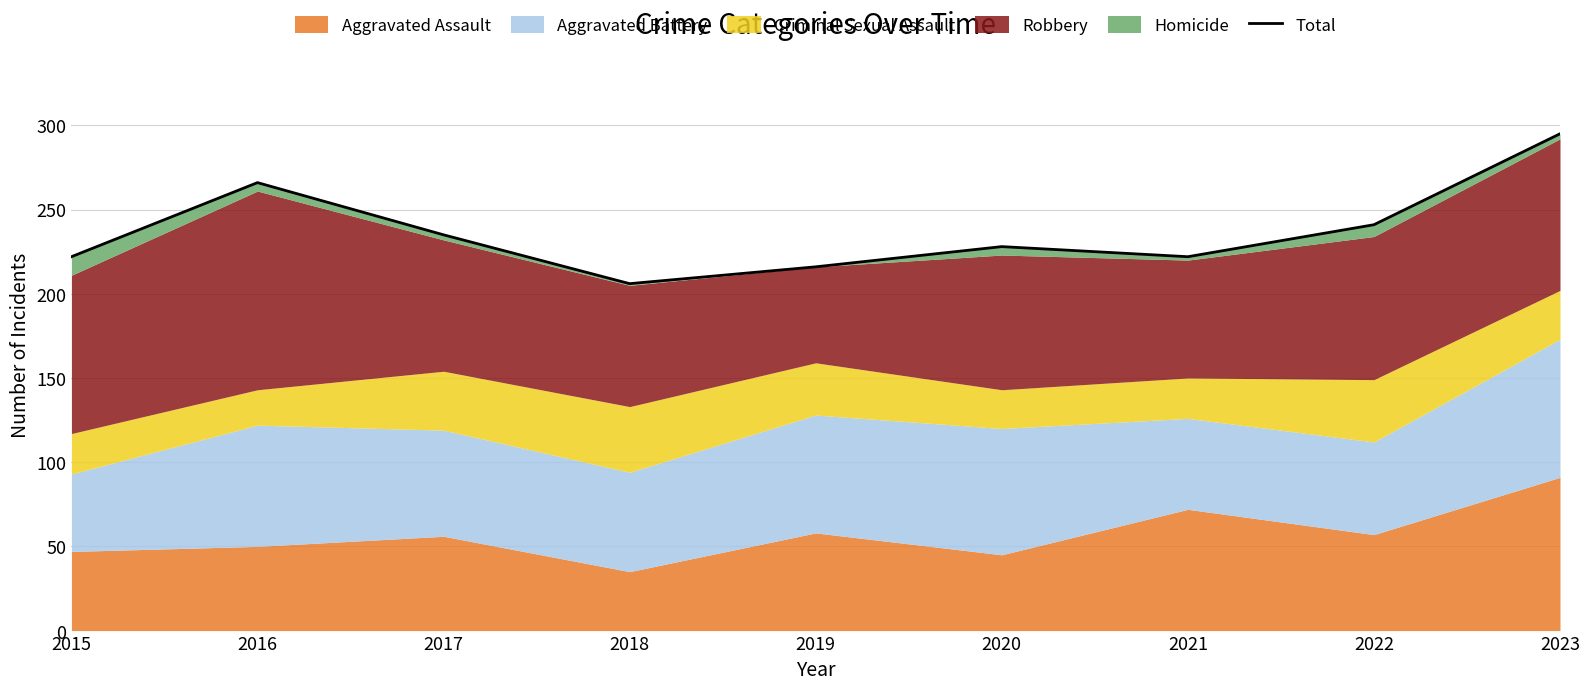

What is the average value?

237